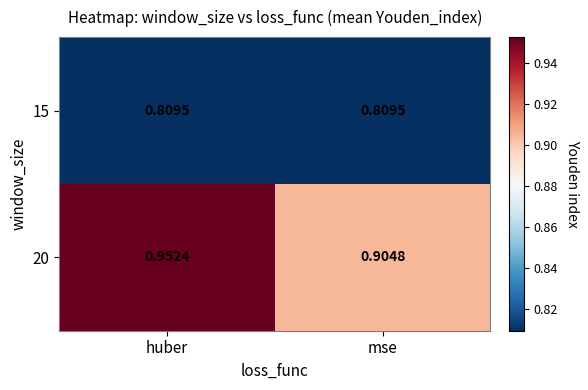

Which category has the highest value across all series?

huber